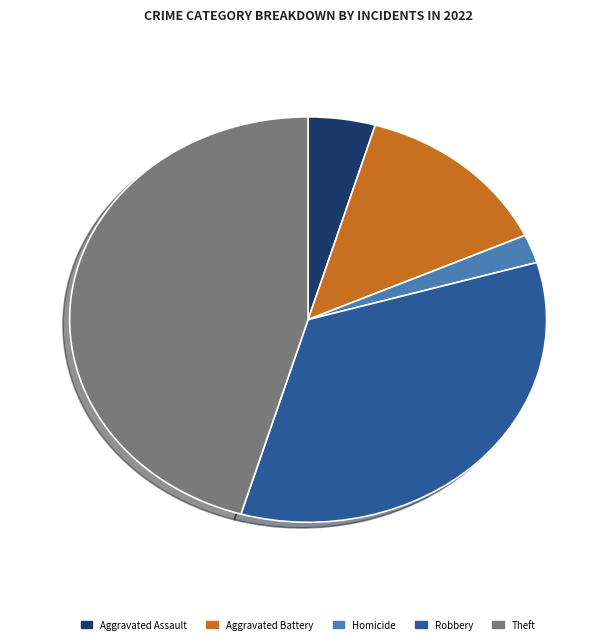

Which slice is the smallest?

Homicide